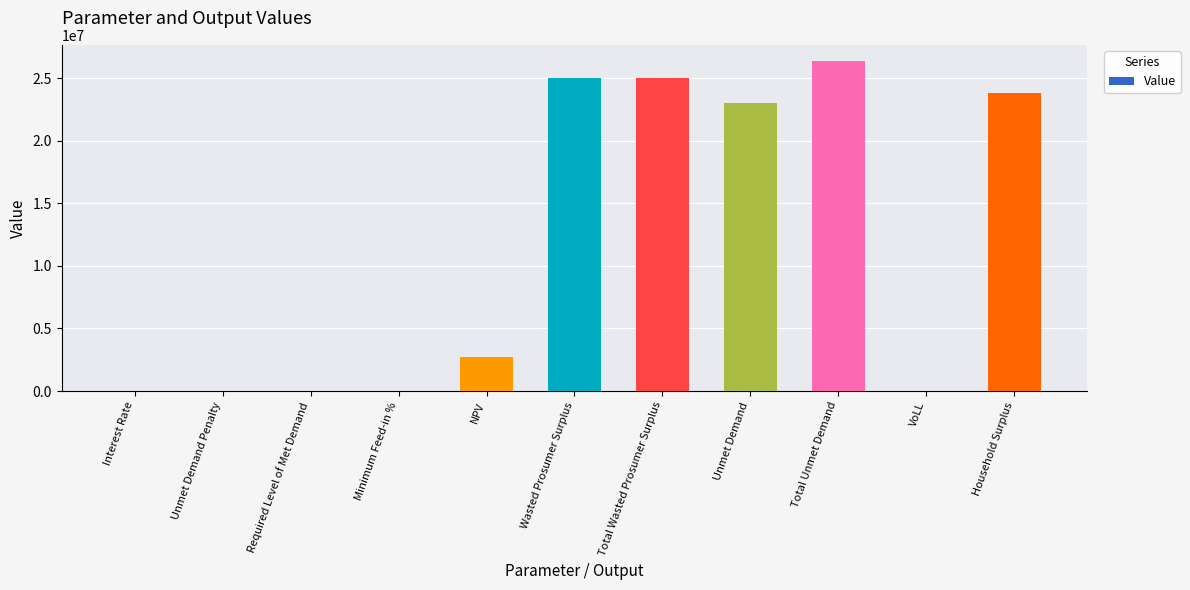

What is the sum of all values?

125896623.3